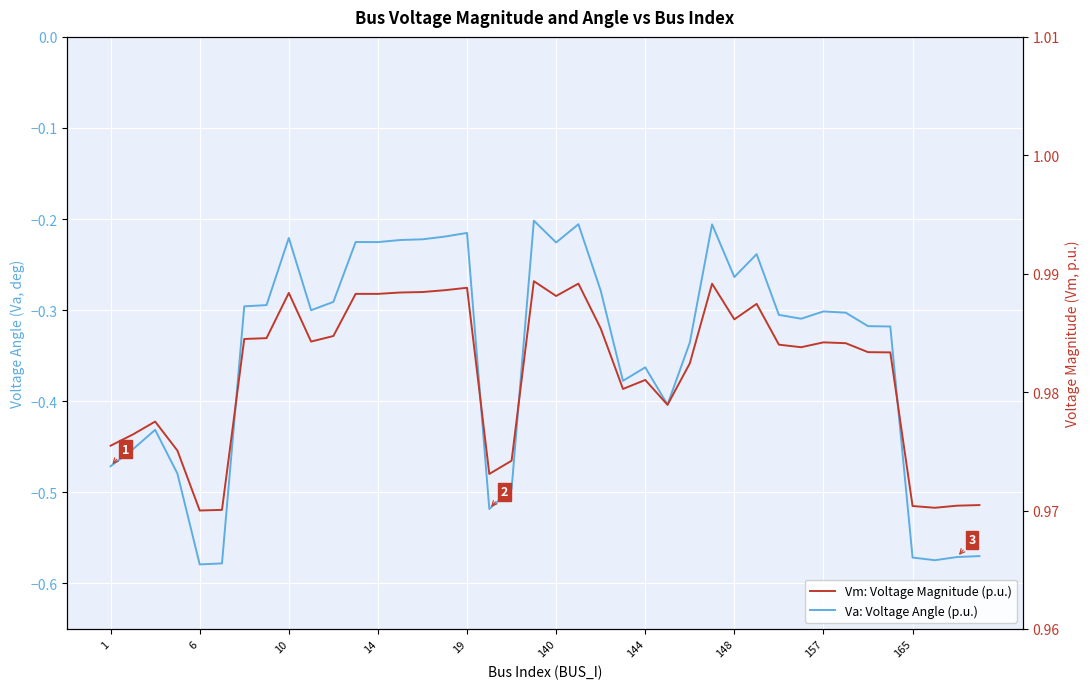

True or false: Vm: Voltage Magnitude (p.u.) and Va: Voltage Angle (p.u.) intersect in this chart.

False